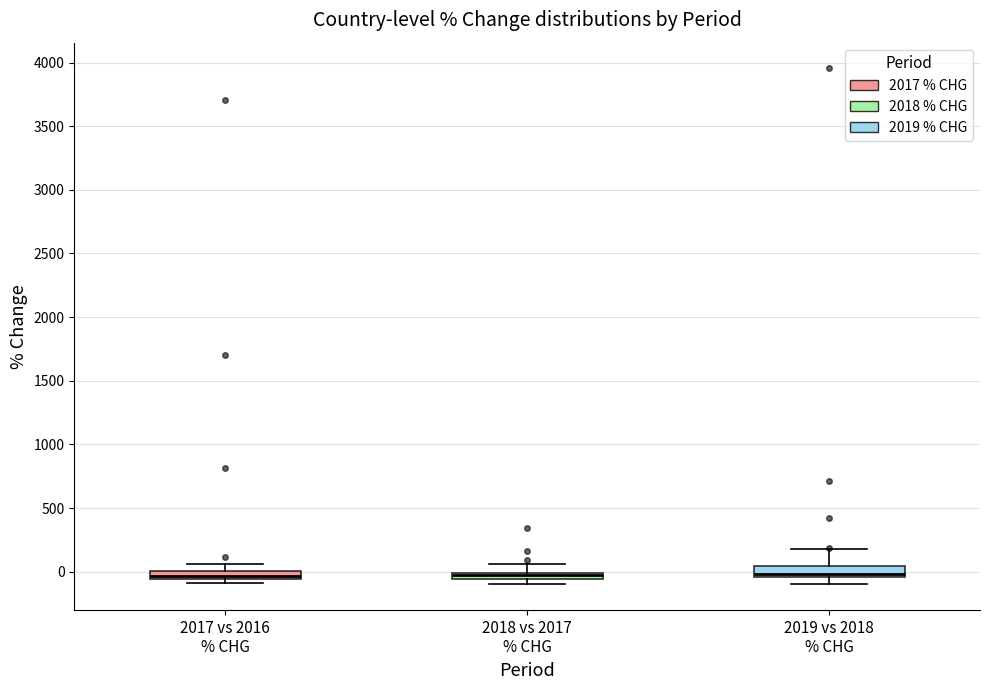

Where is the lower edge of the box for 2017 vs 2016 % CHG on the y-axis? The values are not printed on the chart, so give them approximately, as read against the axis.

-50